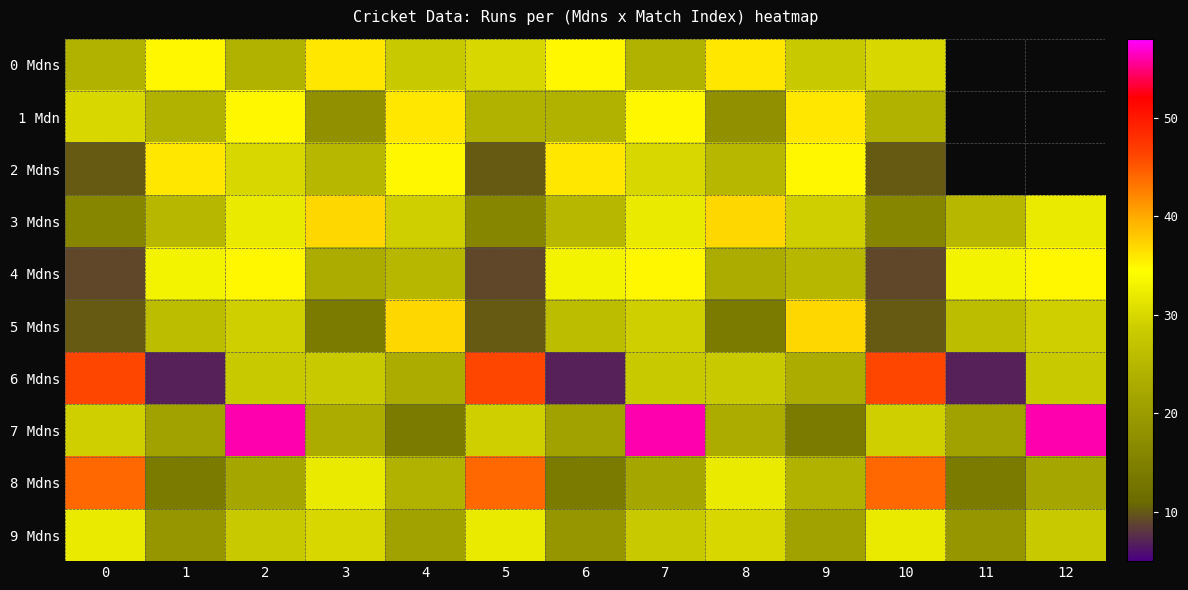

Count the number of categories in the chart.

13